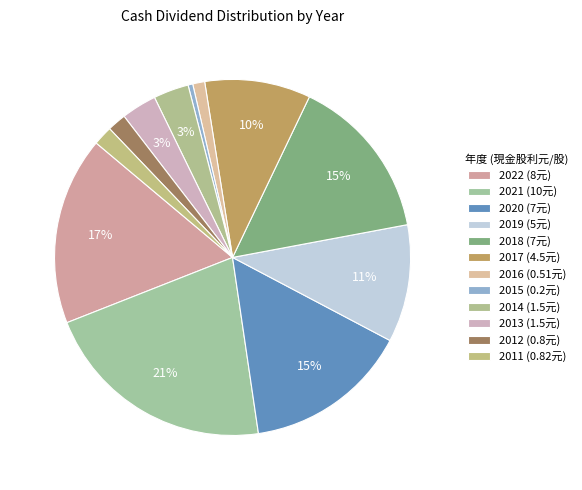

Is there a majority slice in this chart?

No